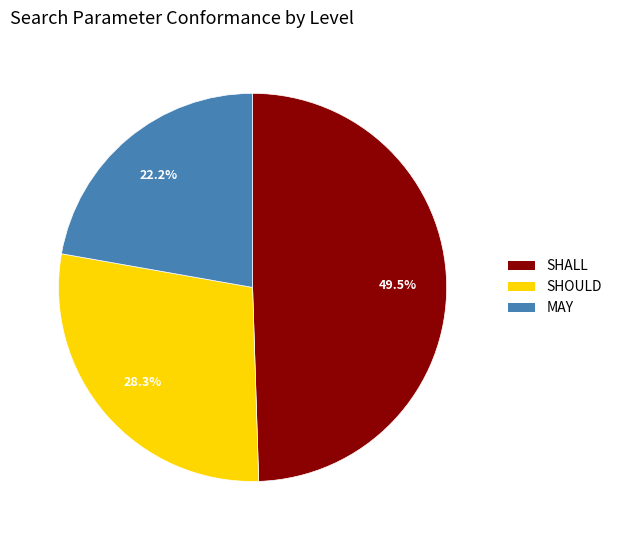

To the nearest percent, what is the difference between the SHALL and MAY slice percentages?

27%